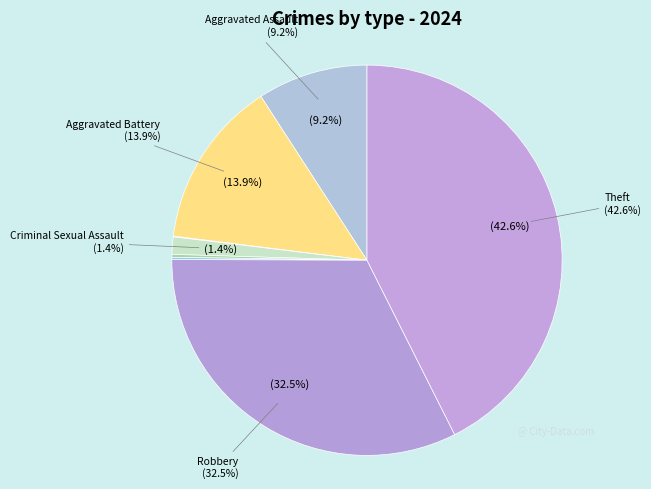

True or false: Criminal Sexual Assault accounts for 1% of the total.

True